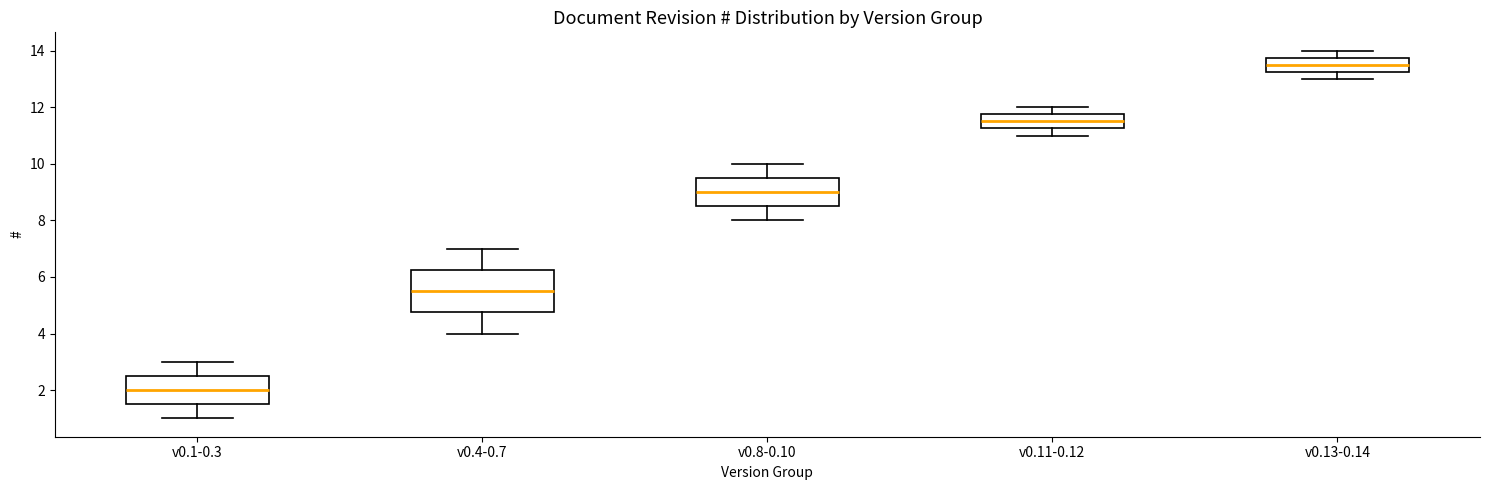

Comparing the boxes themselves (not the whiskers), which one is the tallest?

v0.4-0.7